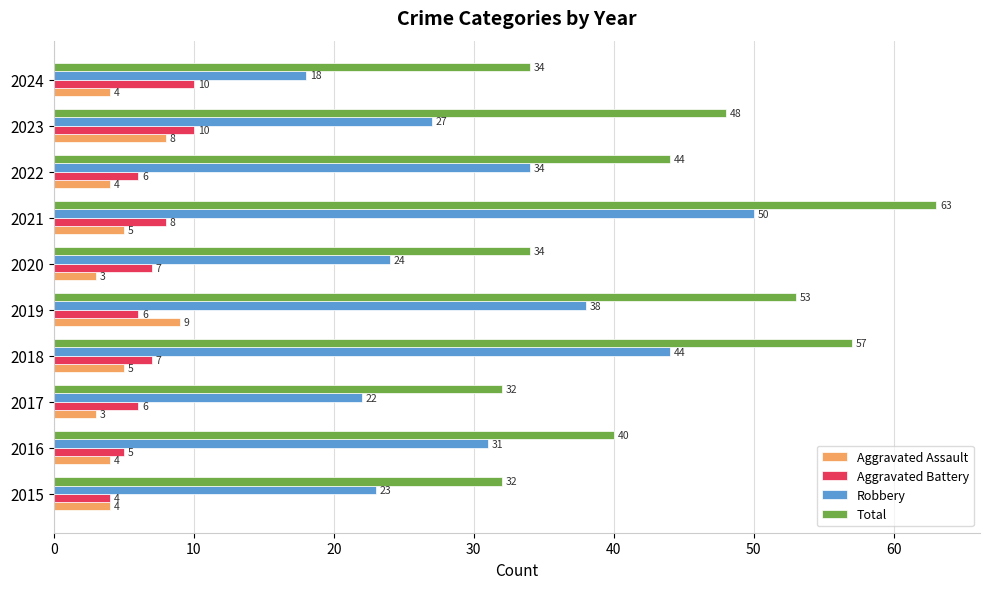

Between 2019 and 2024, which series saw the biggest shift?

Robbery